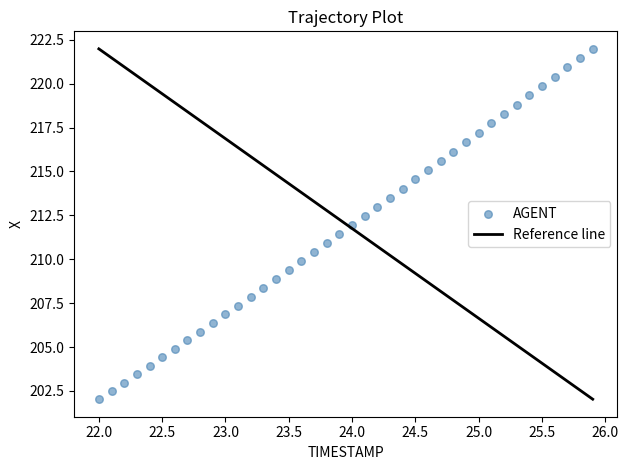

What is the range of Y values (max minus min)?

20.0